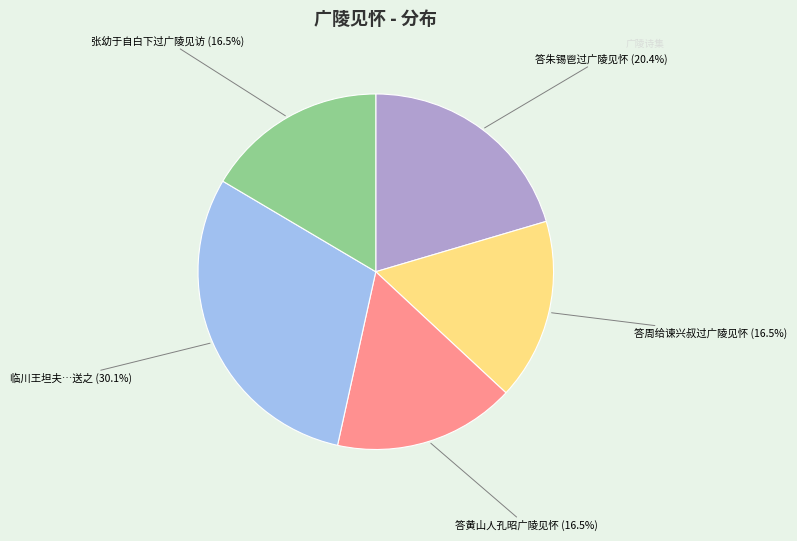

Count the number of slices in the pie.

5